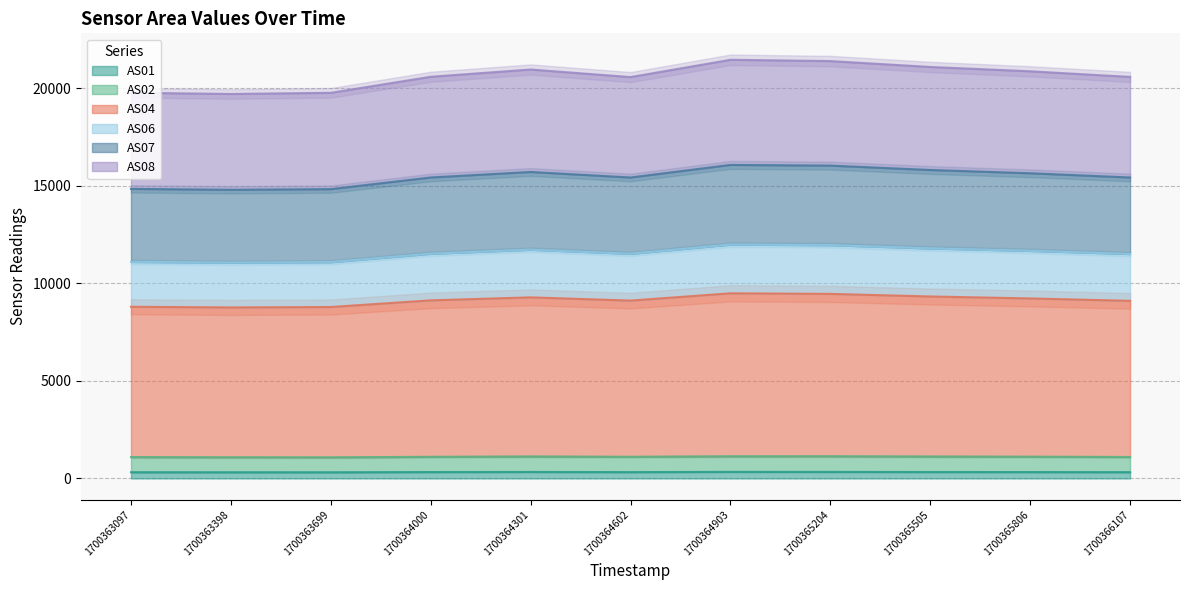

Is it true that AS01 equals 317 at 1700363699?

True